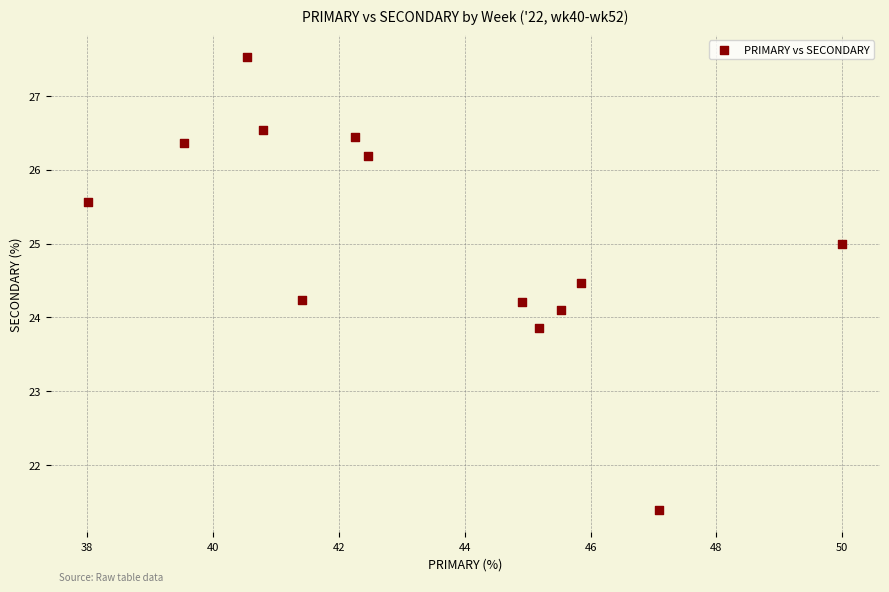

What is the range of Y values (max minus min)?

6.1